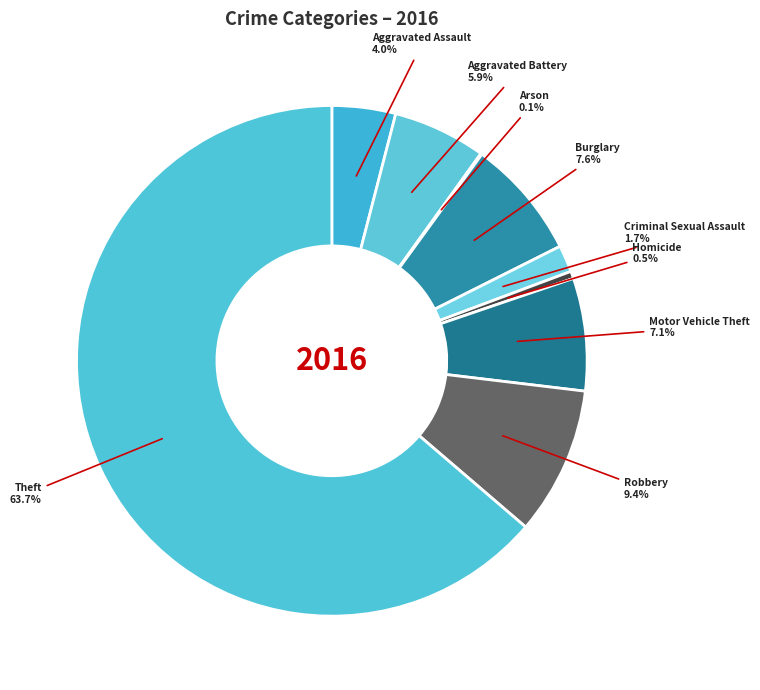

Rank the categories by value from lowest to highest.

Arson, Homicide, Criminal Sexual Assault, Aggravated Assault, Aggravated Battery, Motor Vehicle Theft, Burglary, Robbery, Theft